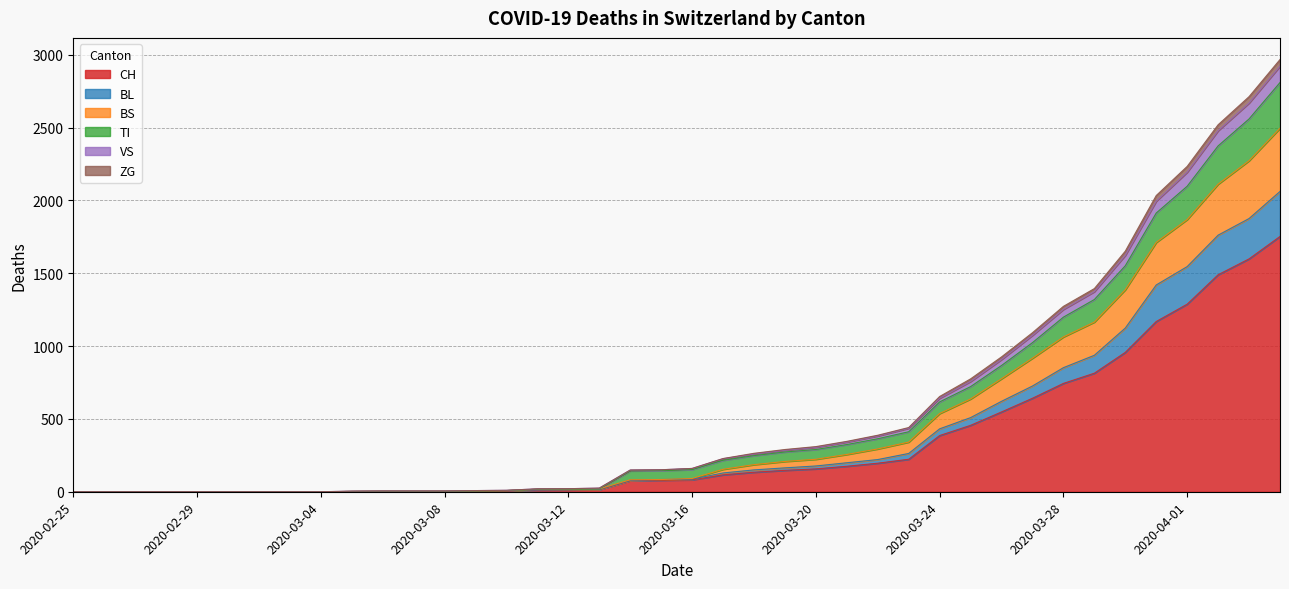

At which category is the sum across all series the highest?

2020-04-04